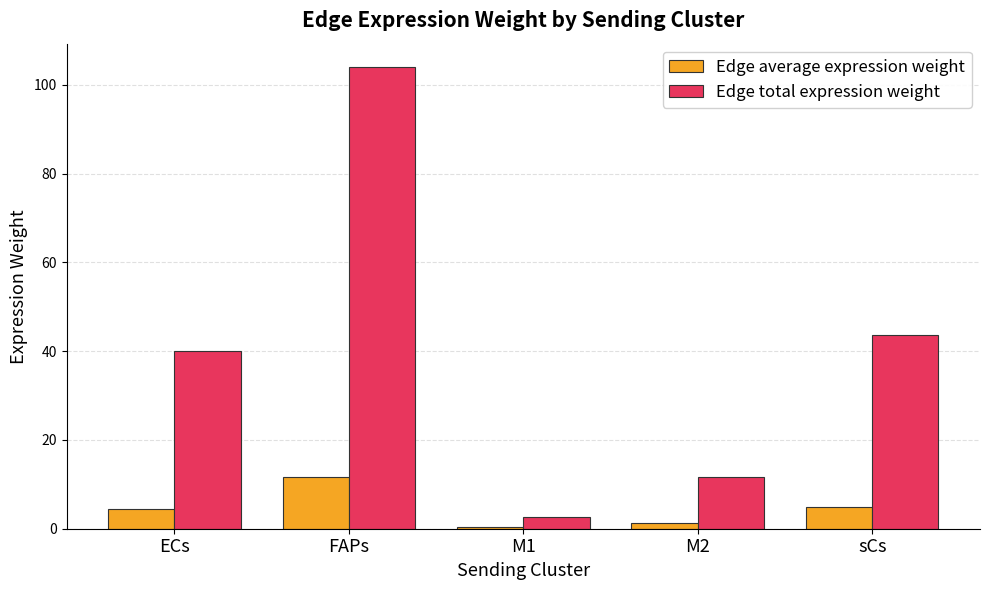

What is the maximum value for Edge total expression weight?

104.1